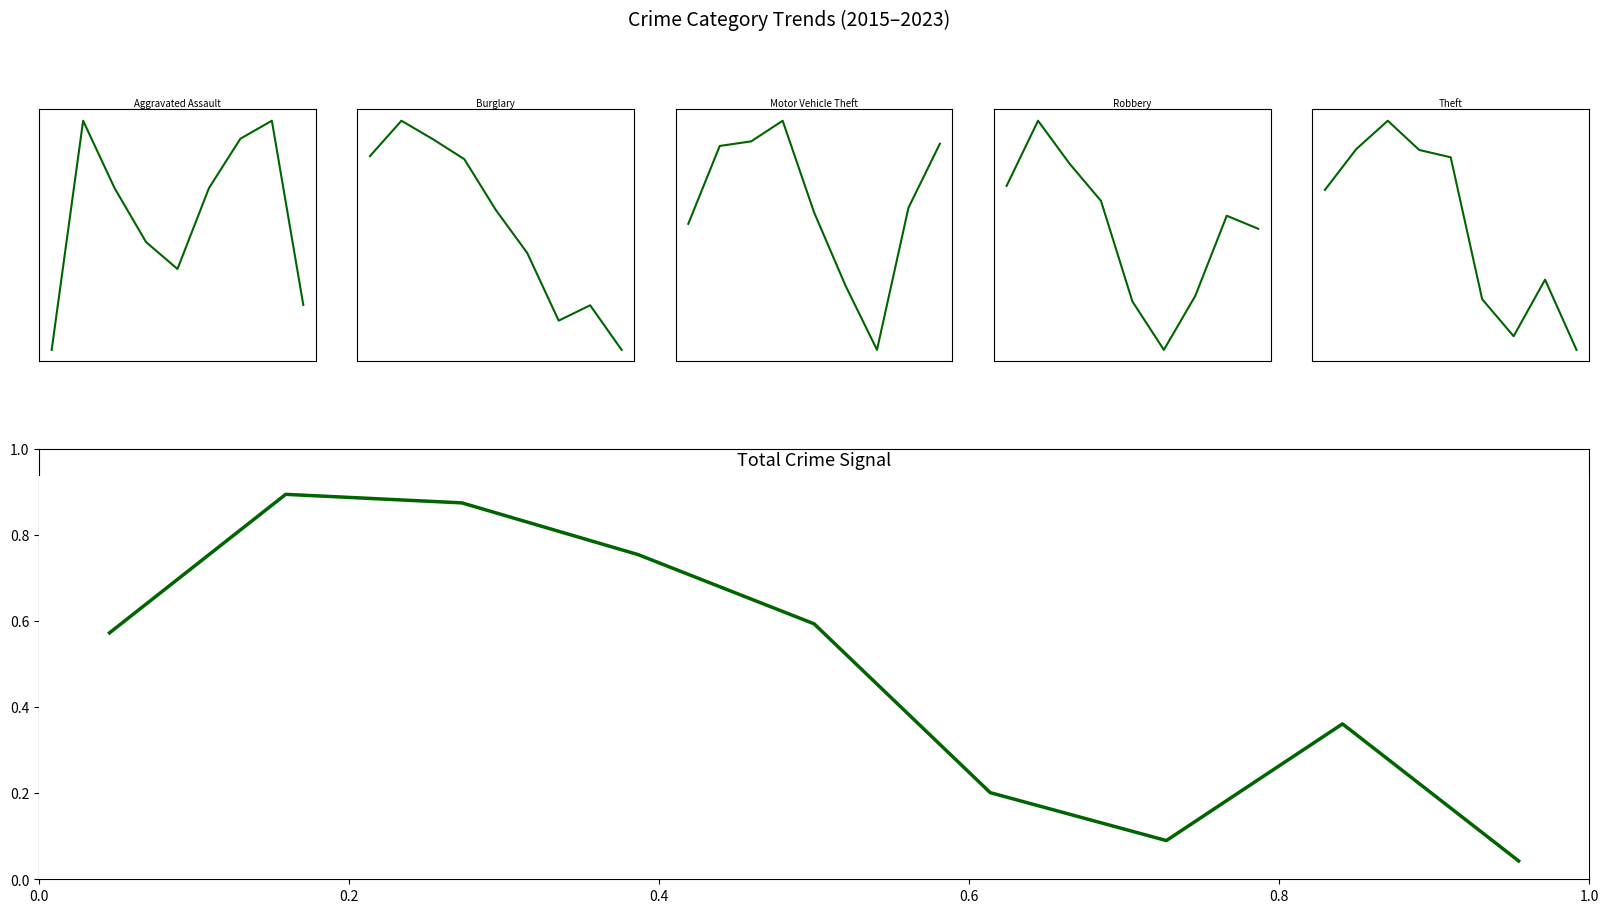

How many lines are shown in the chart?

6